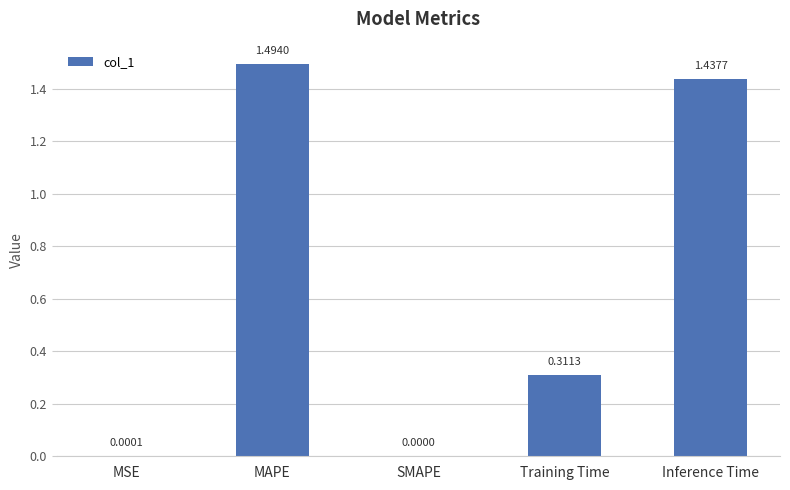

Which has a higher value, MAPE or Training Time?

MAPE